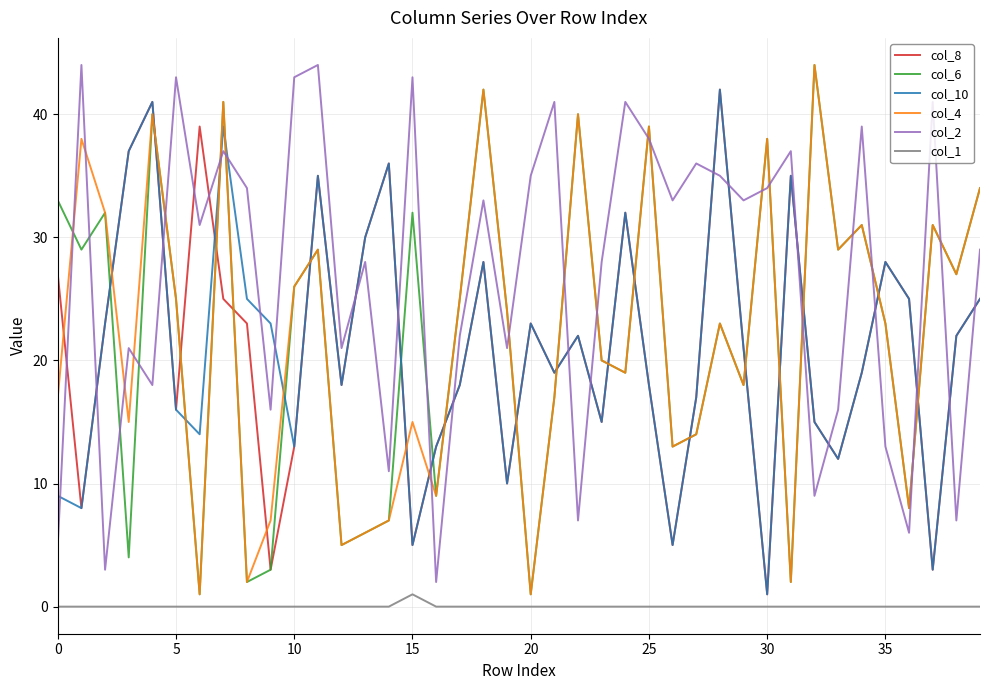

What is the greatest value displayed?

44